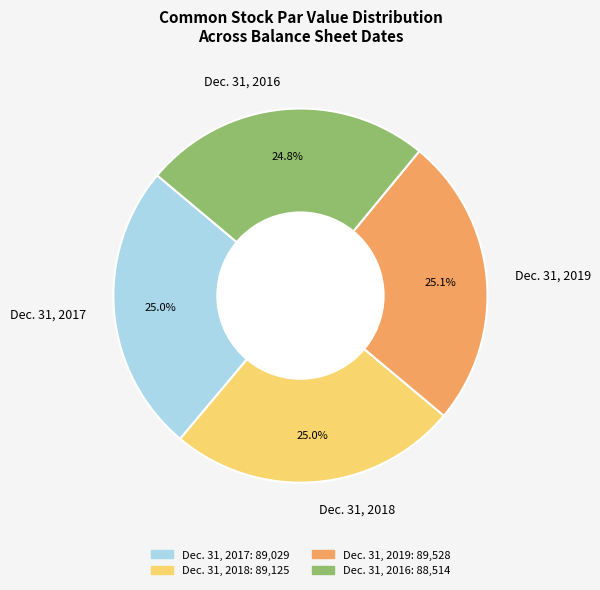

Count the number of slices in the pie.

4